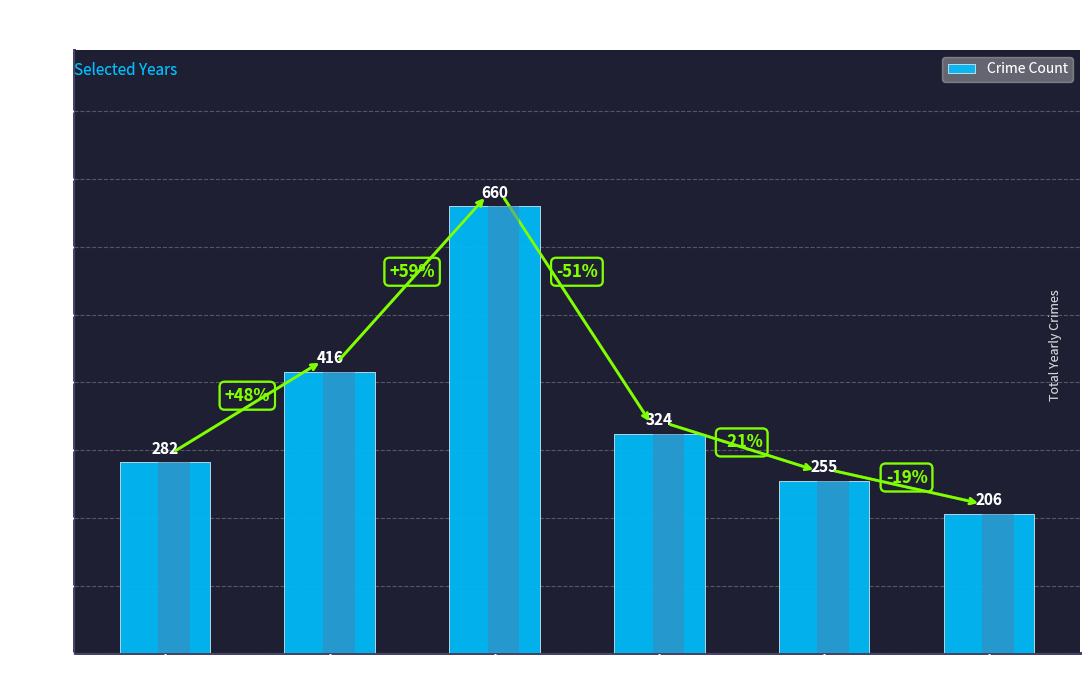

At which label does the data first exceed 324?

2016